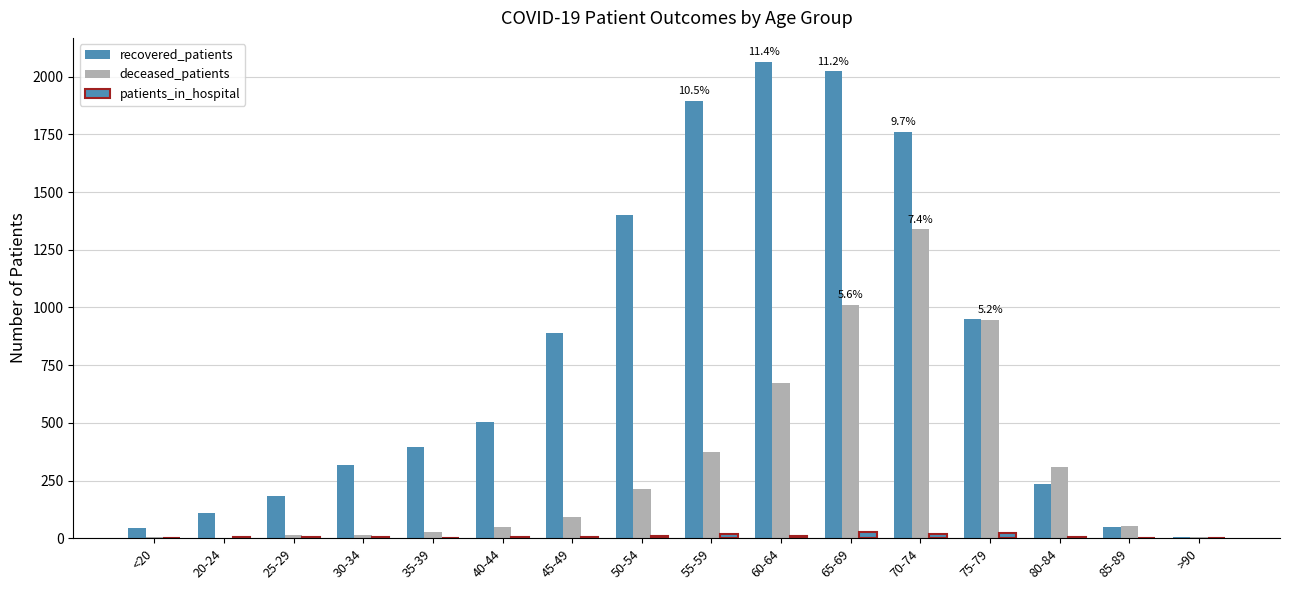

The patients_in_hospital series shows 6 at 30-34. True or false?

True